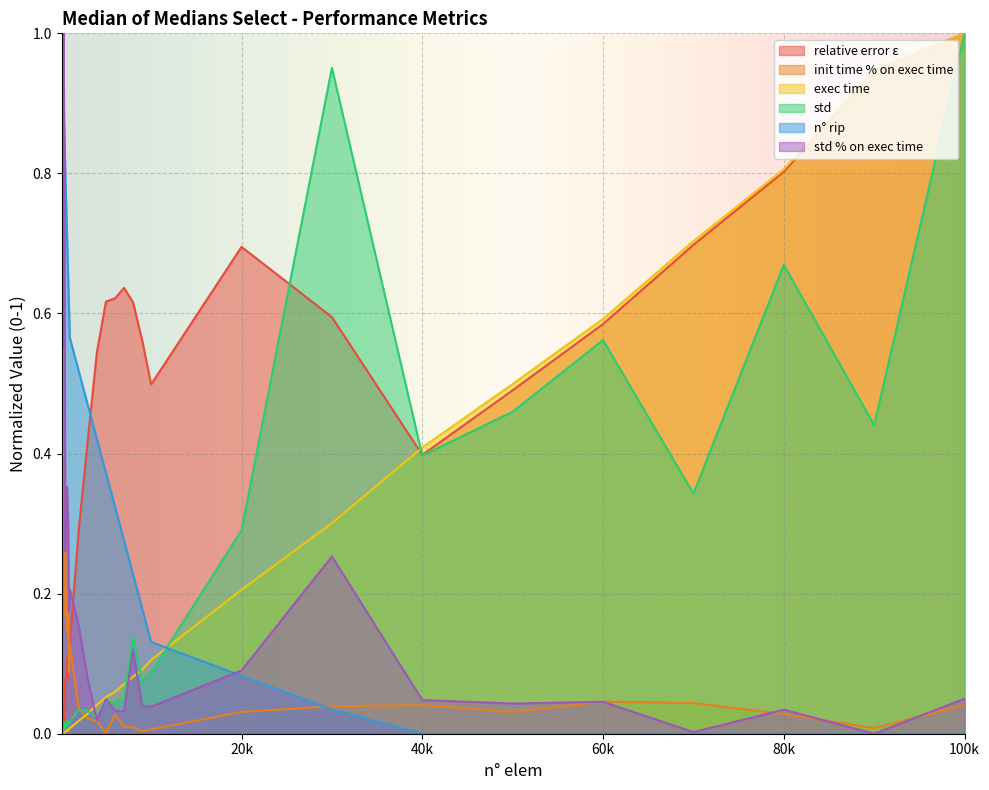

Which category has the lowest value in the exec time series?

100